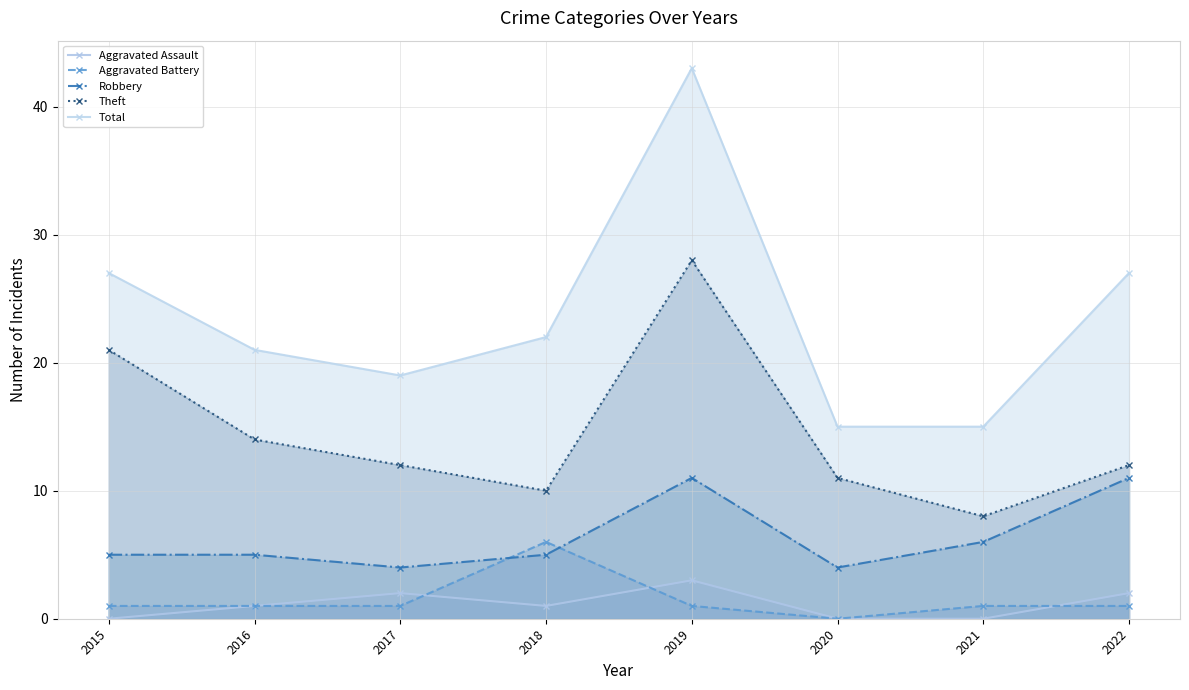

The Robbery series shows 5 at 2015. True or false?

True